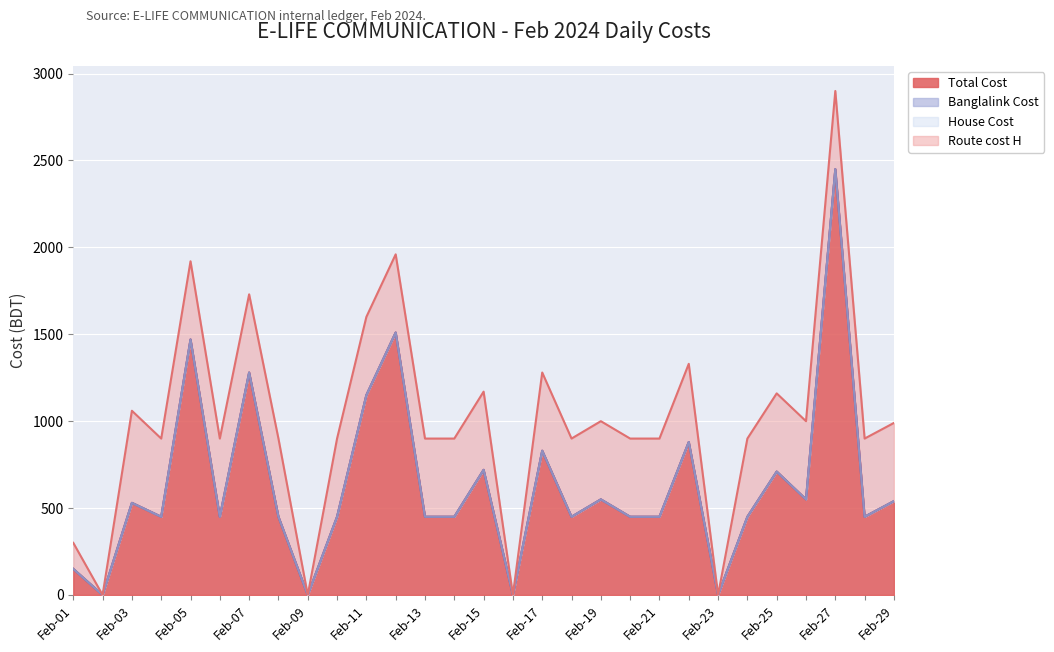

Which has a higher value, Feb-14 or Feb-25?

Feb-25